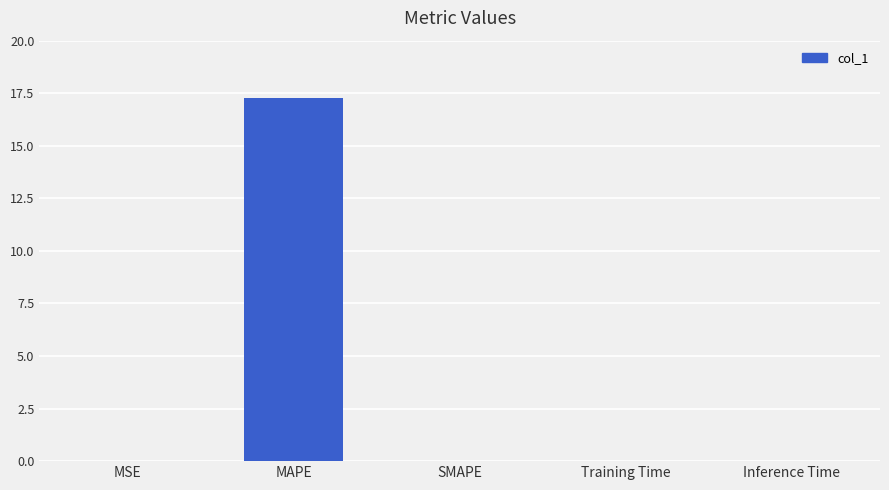

What is the change in value from MAPE to SMAPE?

-17.3